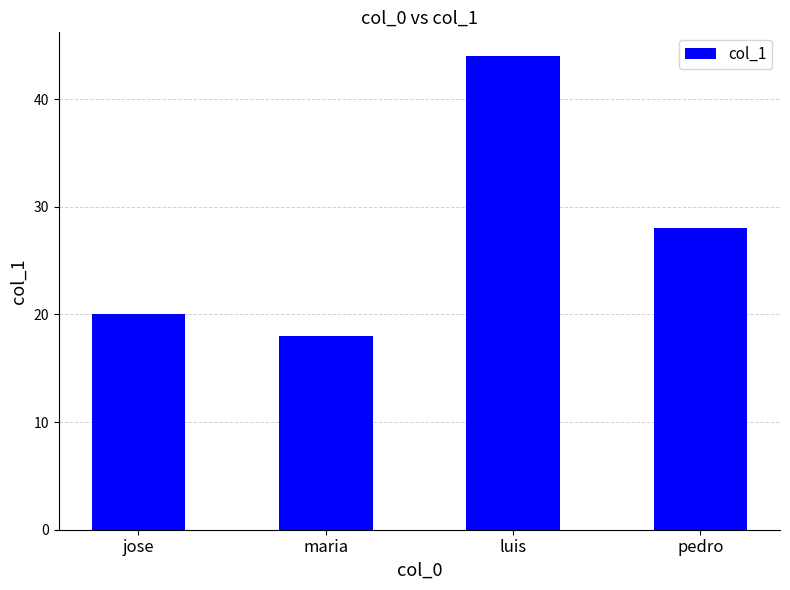

Rank the categories by value from highest to lowest.

luis, pedro, jose, maria